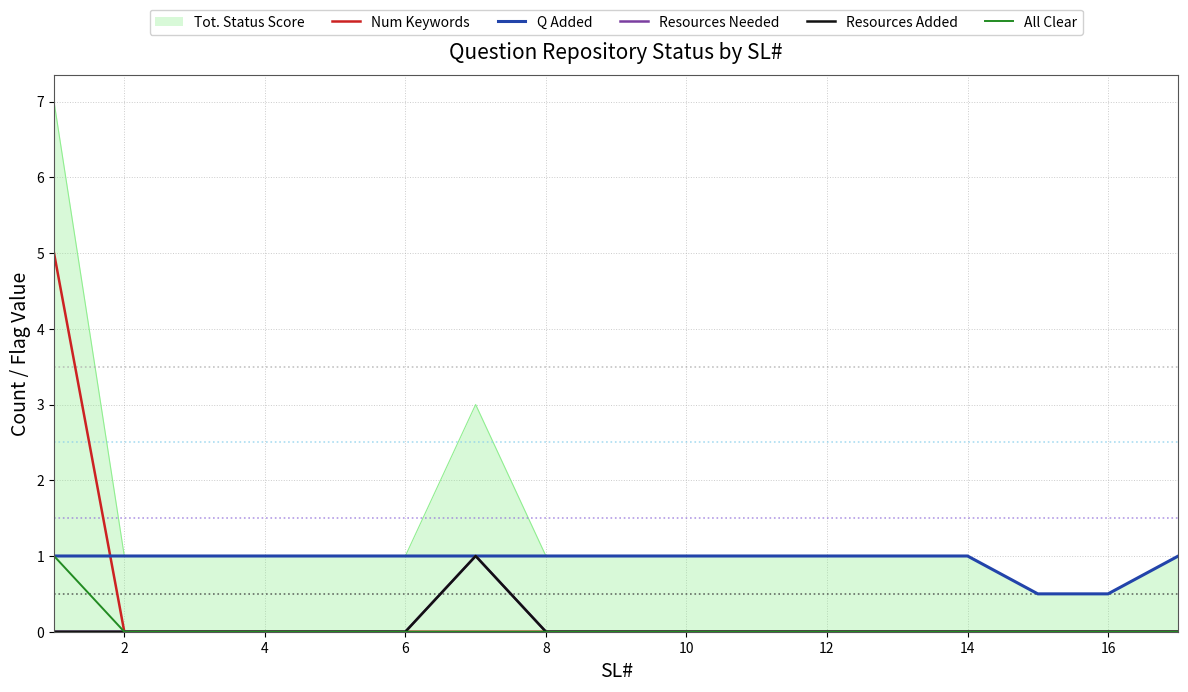

Is this an area chart (filled region under the line)?

Yes